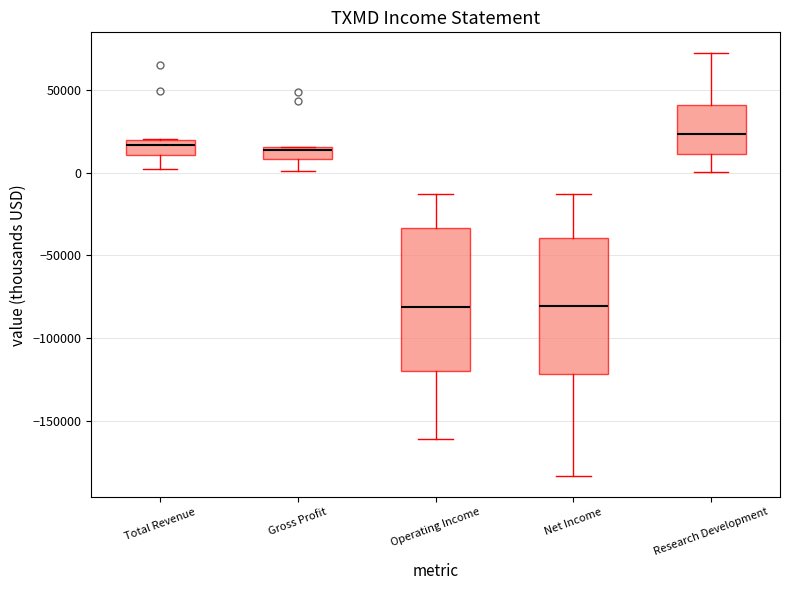

Where is the lower edge of the box for Gross Profit on the y-axis? The values are not printed on the chart, so give them approximately, as read against the axis.

10000